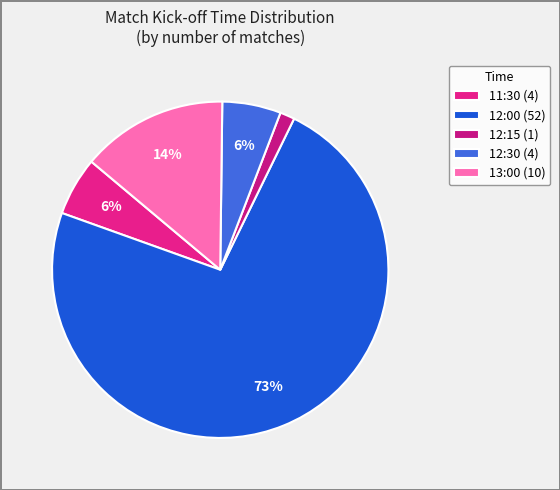

Count the number of slices in the pie.

5